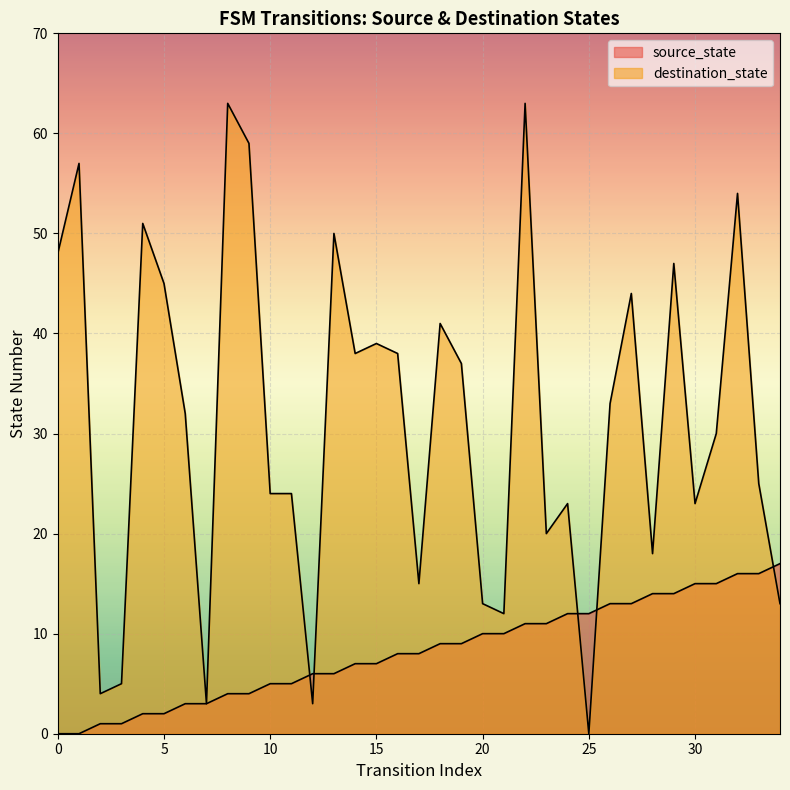

Which series has the largest total across all categories?

destination_state